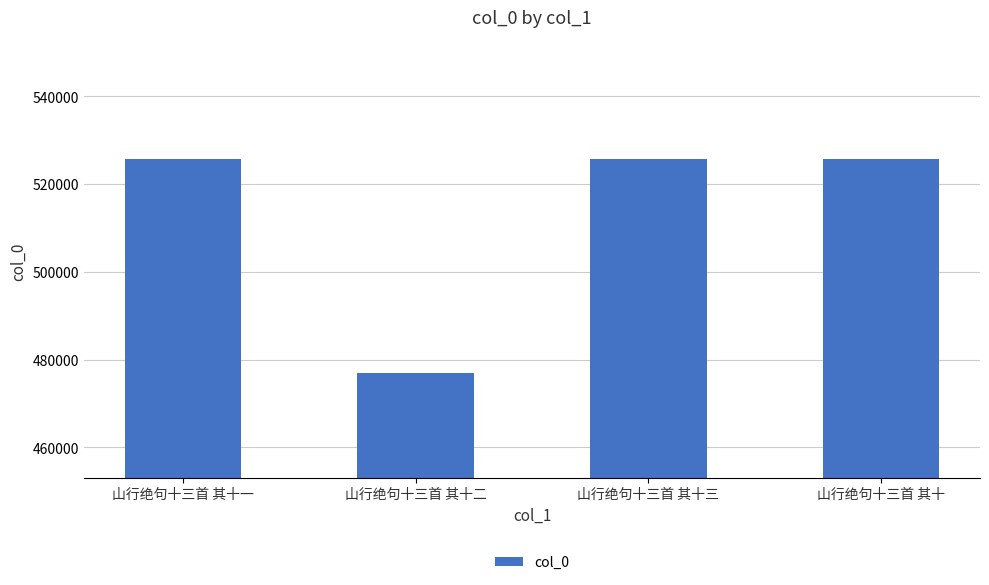

What is the change in value from 山行绝句十三首 其十一 to 山行绝句十三首 其十二?

-48804